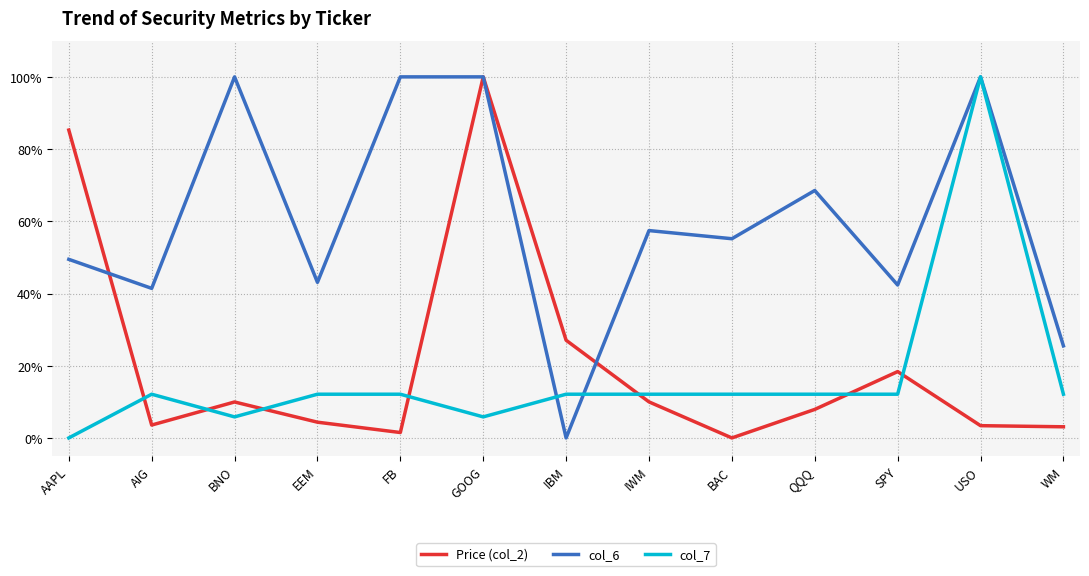

Is this an area chart (filled region under the line)?

No